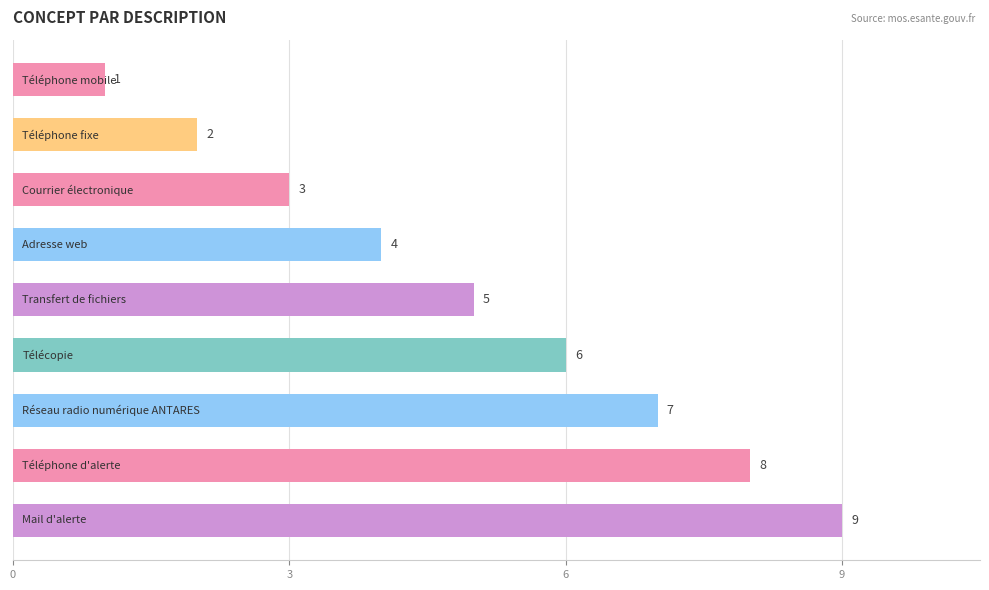

What is the value of the 1st bar from the top?

1